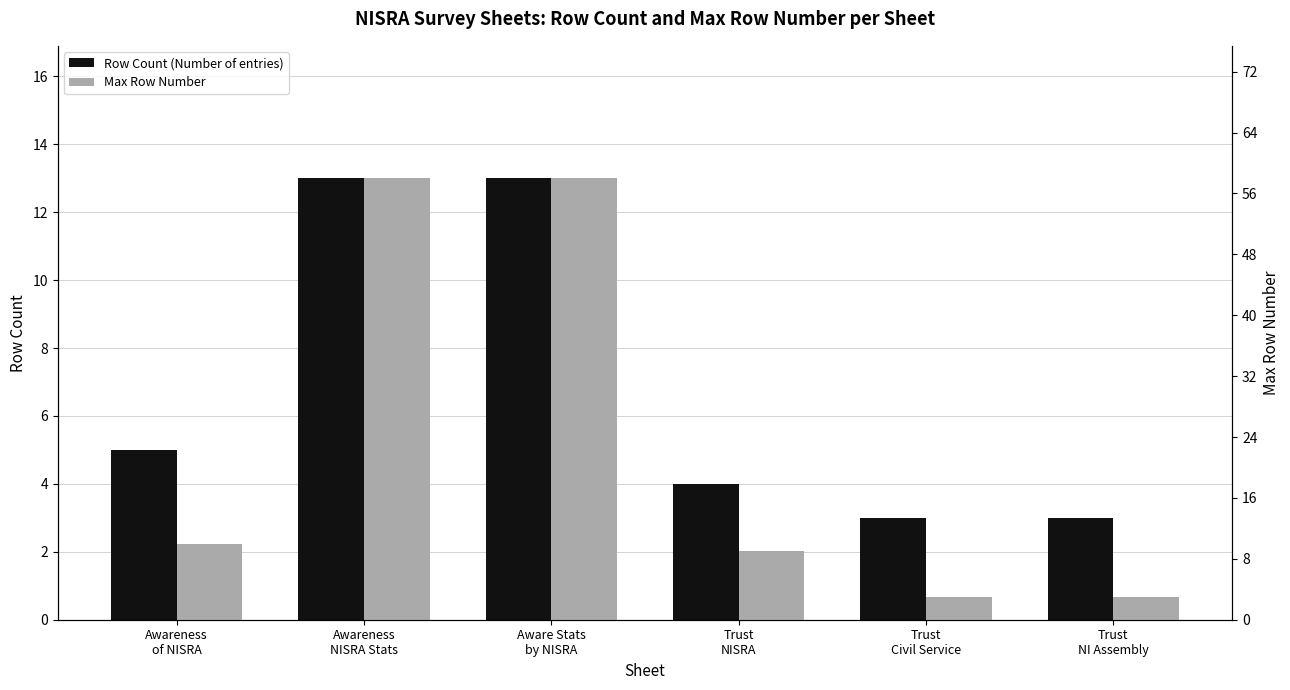

Reading right to left, list all the values displayed in this chart.

Row Count (Number of entries): Trust
NI Assembly=3	Trust
Civil Service=3	Trust
NISRA=4	Aware Stats
by NISRA=13	Awareness
NISRA Stats=13	Awareness
of NISRA=5
Max Row Number: Trust
NI Assembly=3	Trust
Civil Service=3	Trust
NISRA=9	Aware Stats
by NISRA=58	Awareness
NISRA Stats=58	Awareness
of NISRA=10